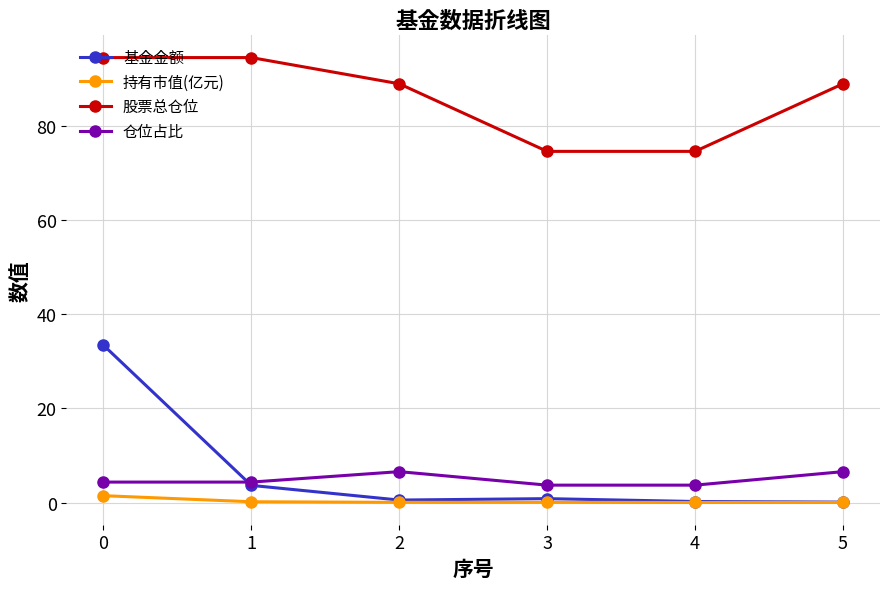

What is the total value across all series at 0?

133.8